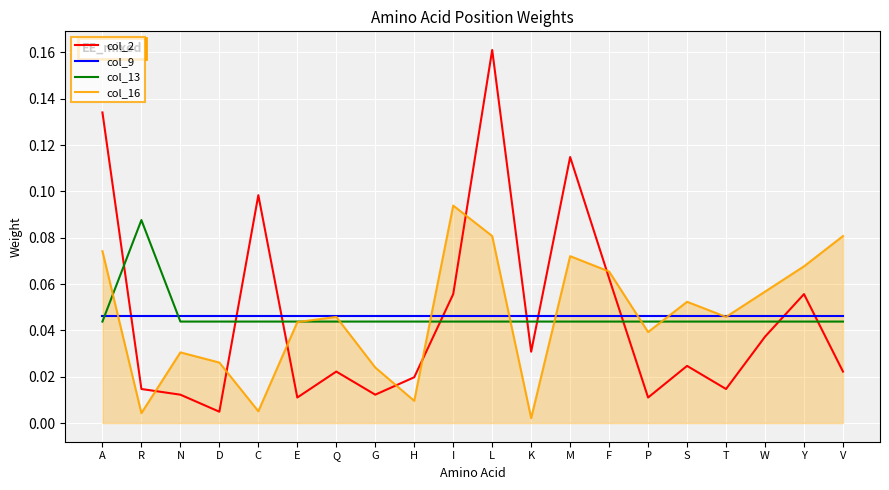

At which label does col_13 reach its peak?

R